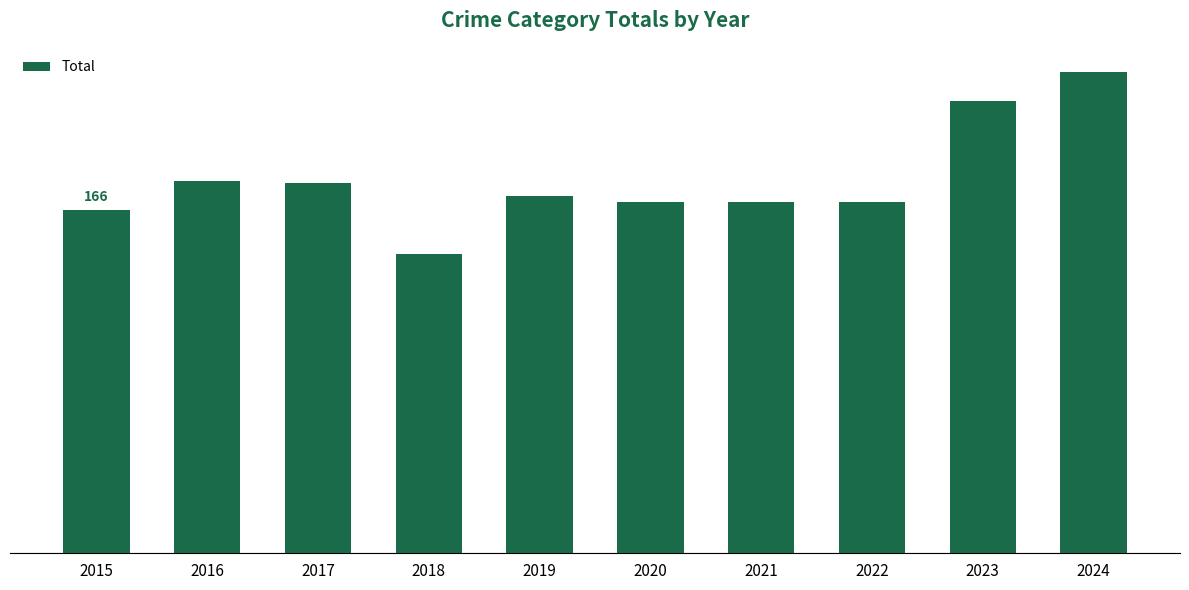

Is it true that the value at 2022 is 97?

False